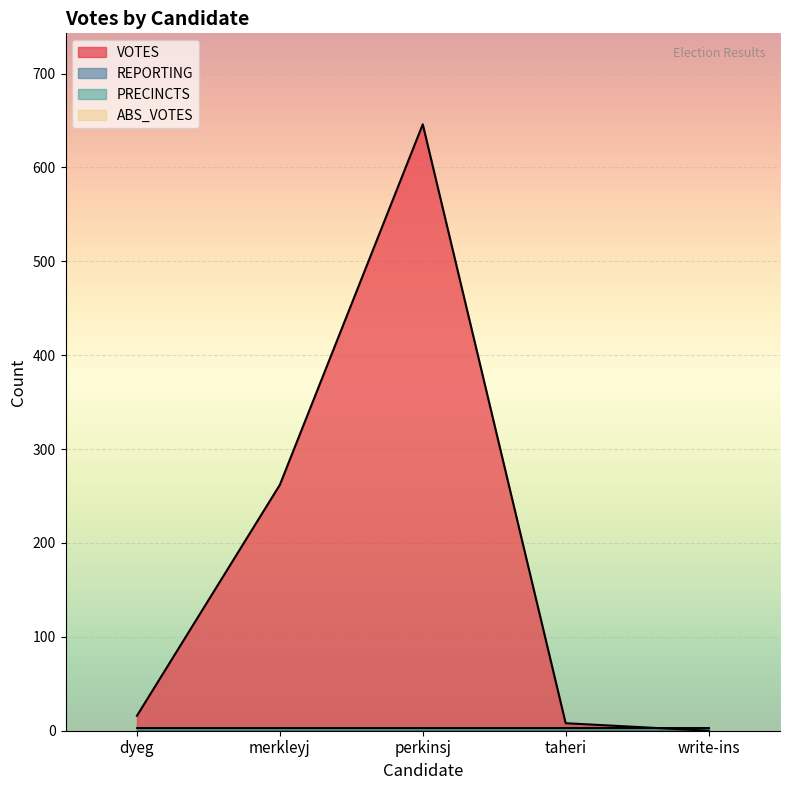

What is the label of the 1st point from the left?

dyeg